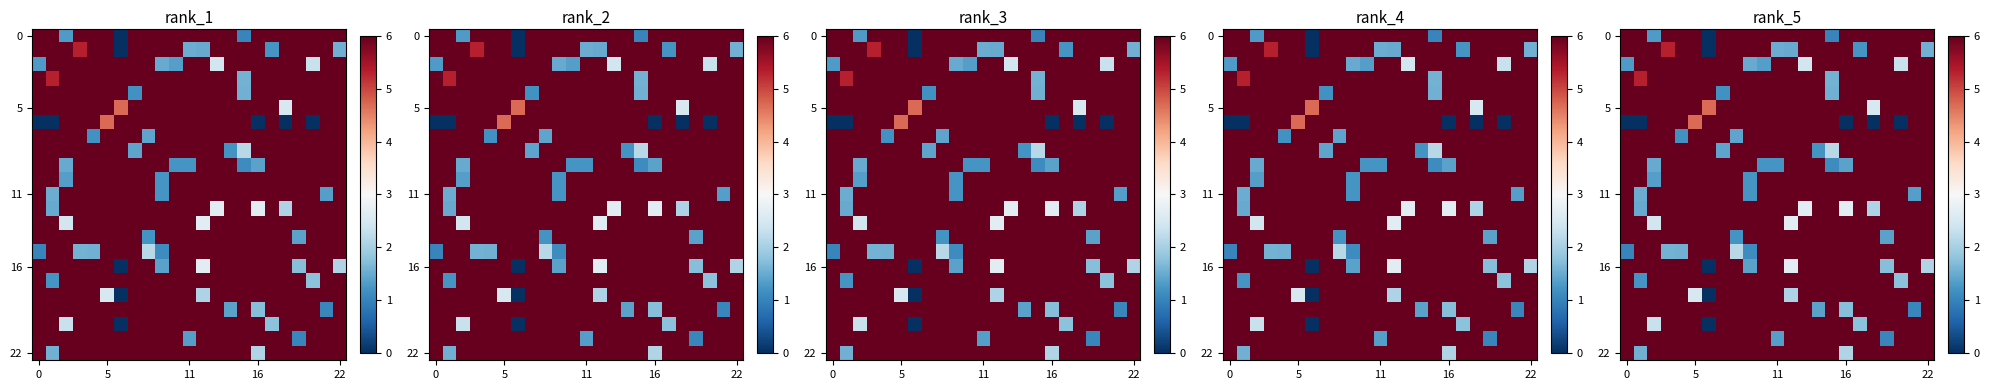

Count the number of data series in this chart.

23